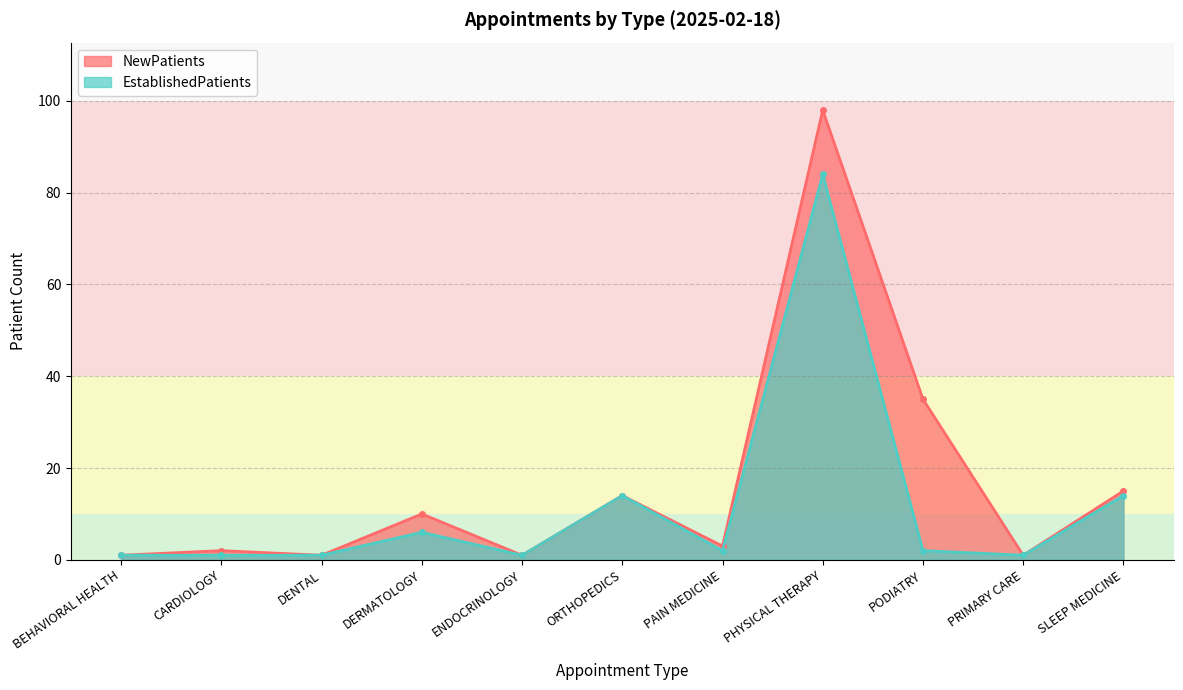

Does the chart display data point markers on the line(s)?

Yes